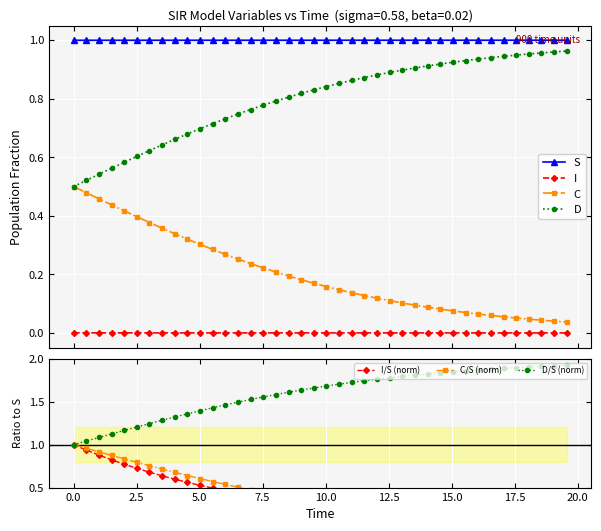

What are all the series names shown in the legend?

S, I, C, D